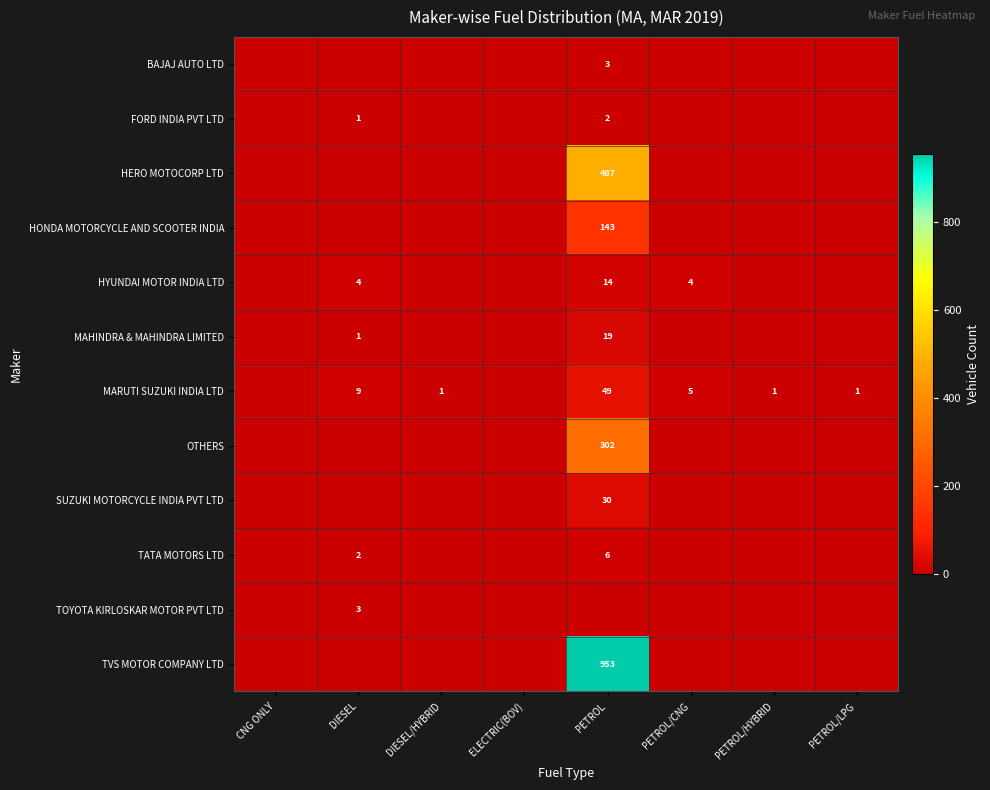

True or false: MARUTI SUZUKI INDIA LTD has a value of 3 at PETROL/CNG.

False